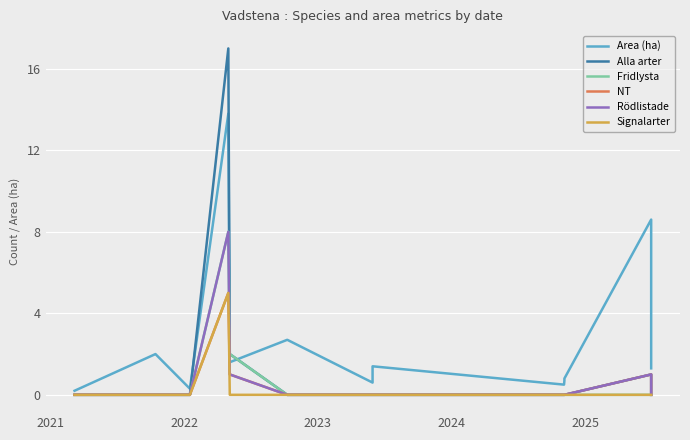

Which series has the largest range (max minus min)?

Alla arter